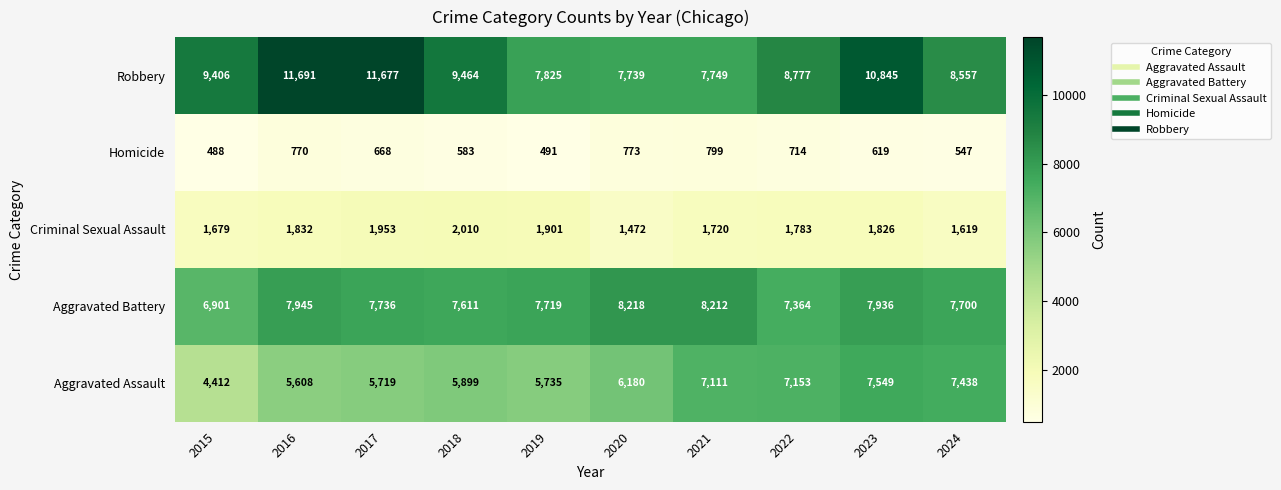

What is the difference between the second highest and second lowest values in the Aggravated Battery series?

848